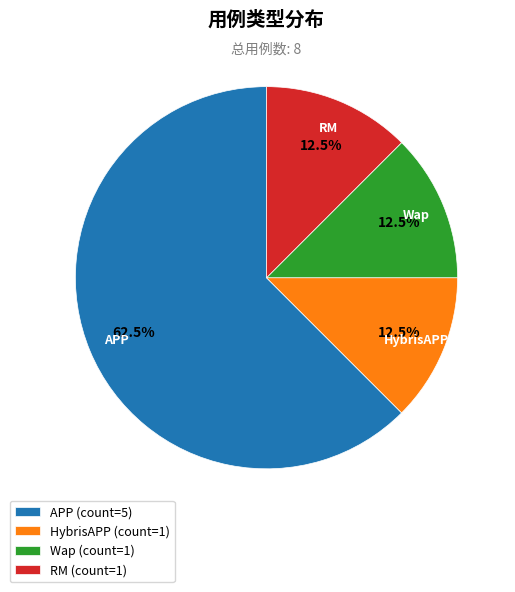

What is the largest slice in the pie chart?

APP